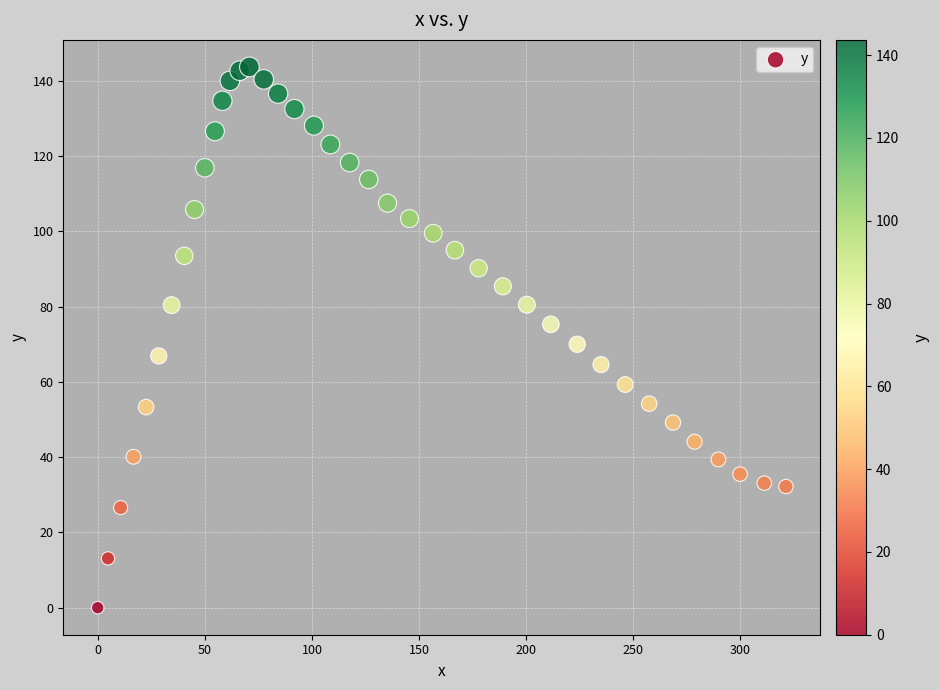

What is the range of X values (max minus min)?

321.2